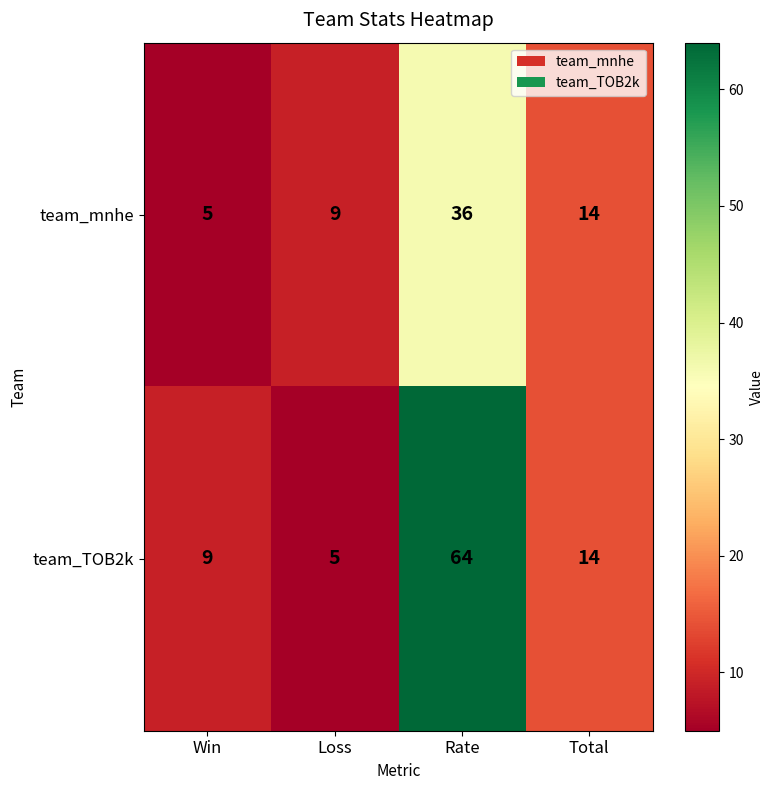

What is the difference between the team_mnhe values at Total and Loss?

5